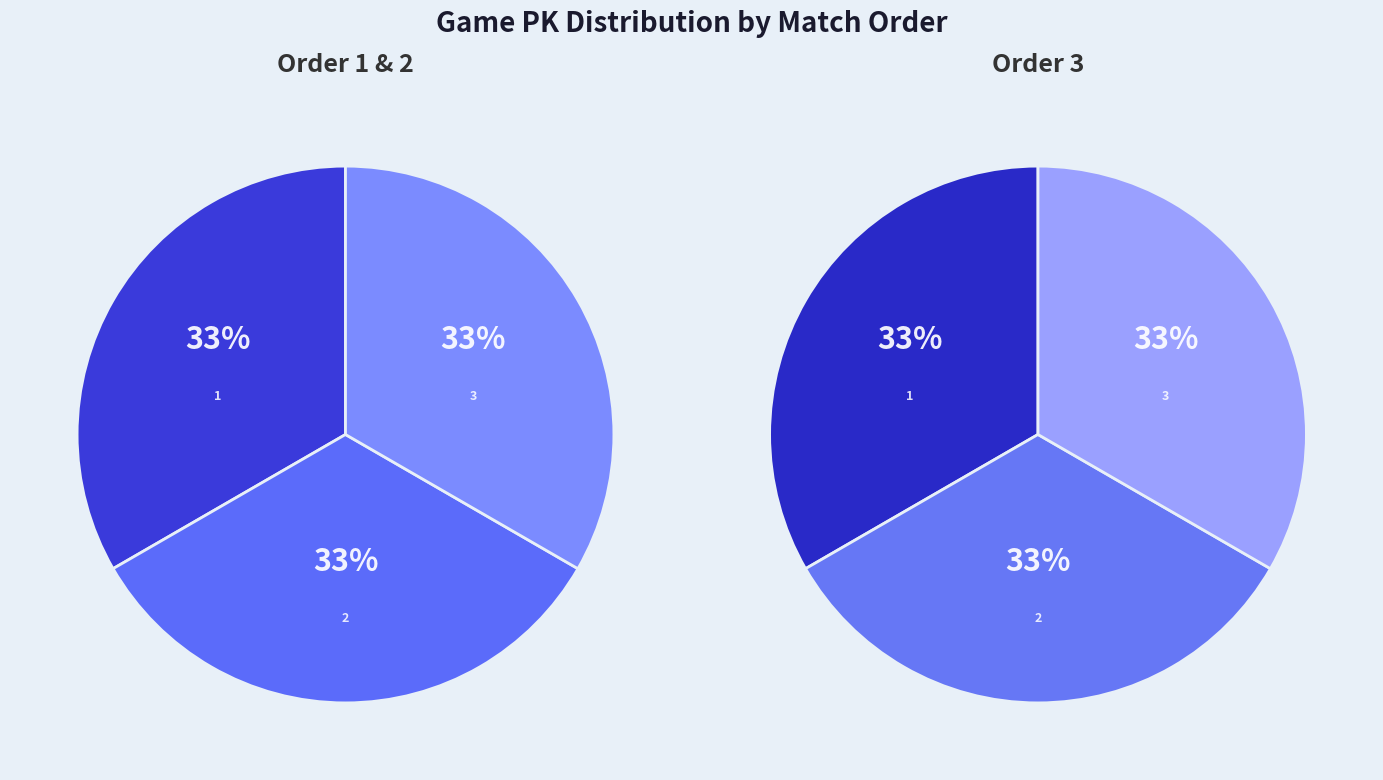

What percentage is the 3 slice, to the nearest percent?

33%